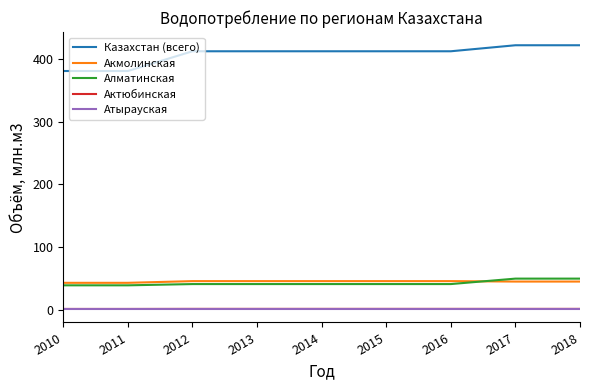

Which series has the largest total across all categories?

Казахстан (всего)